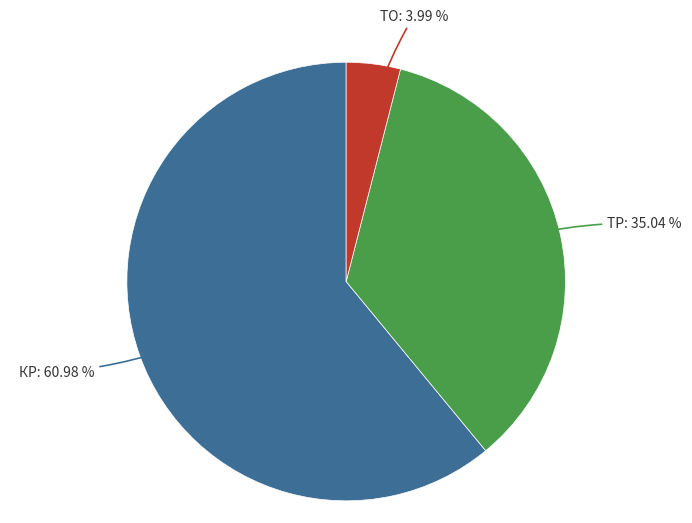

Is there any slice that represents more than half of the pie?

Yes